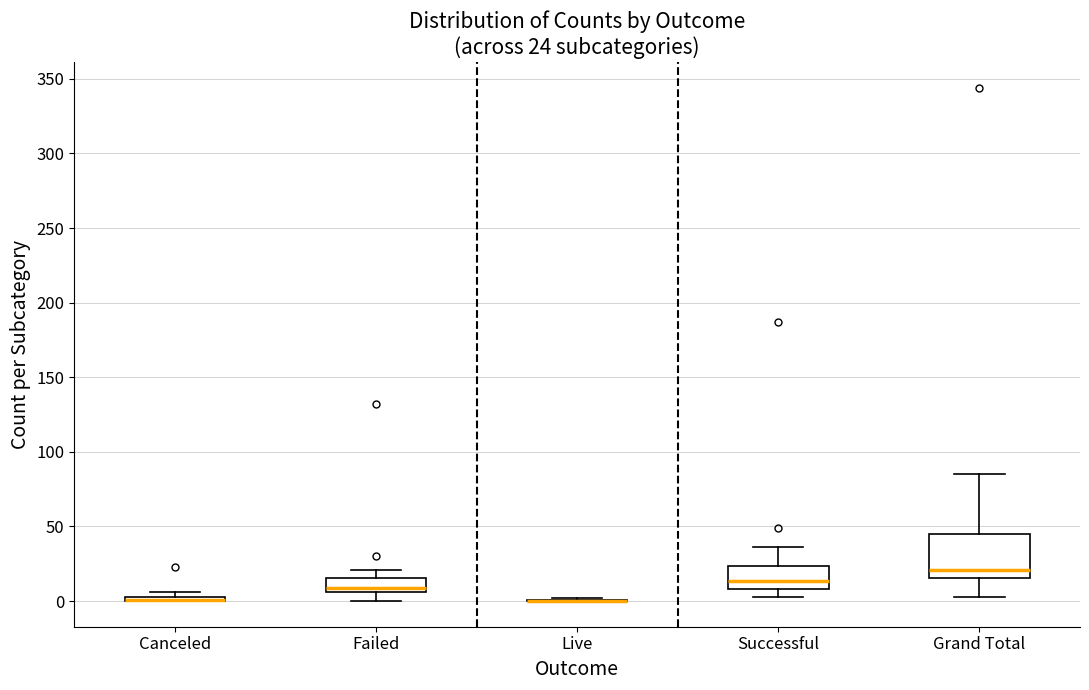

Comparing the boxes themselves (not the whiskers), which one is the tallest?

Grand Total